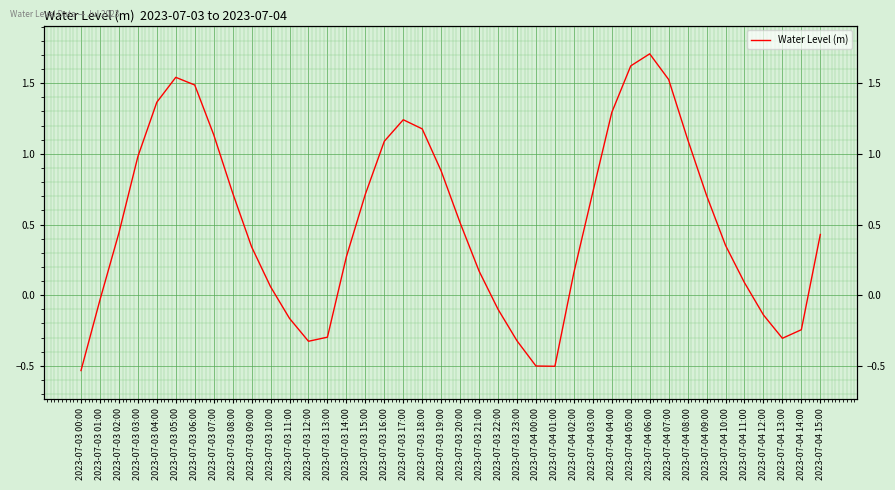

What is the minimum value shown in the chart?

-0.5